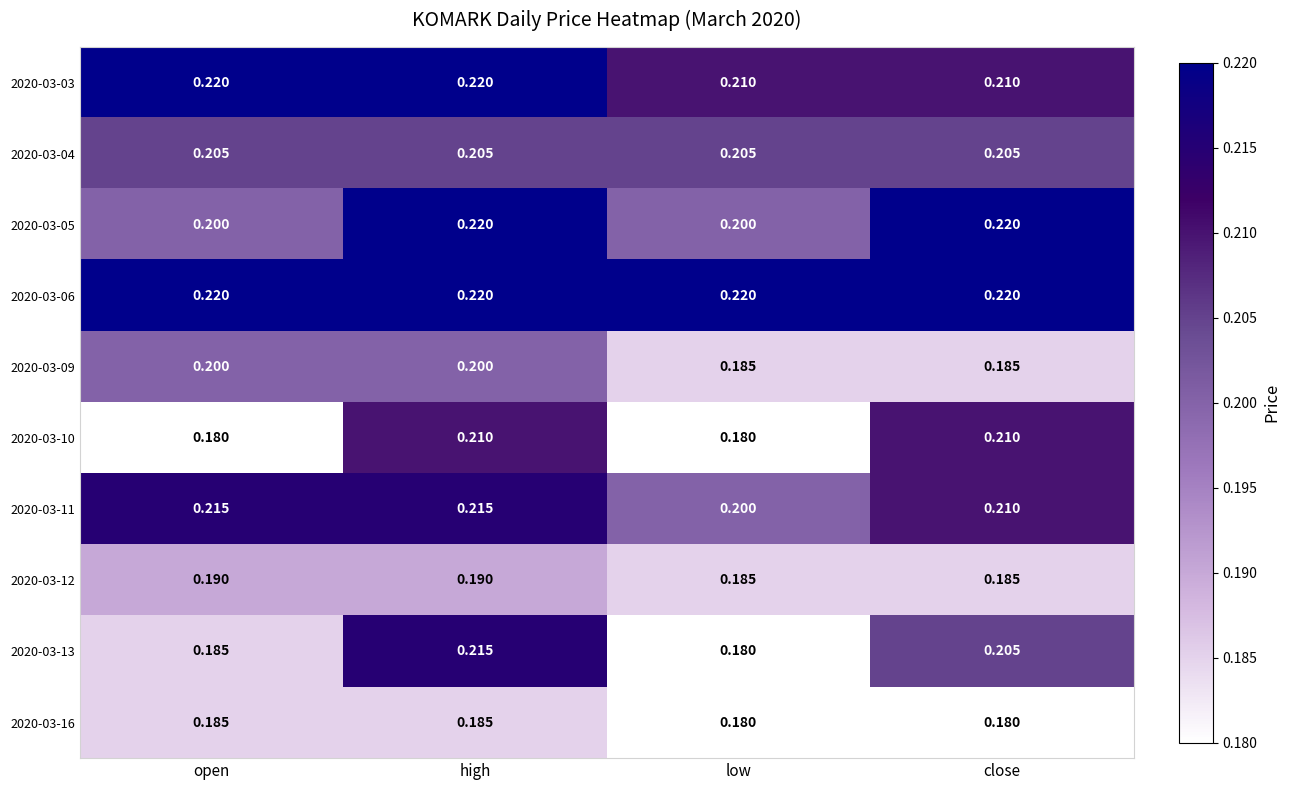

At which label is 2020-03-13 closest to 0?

low